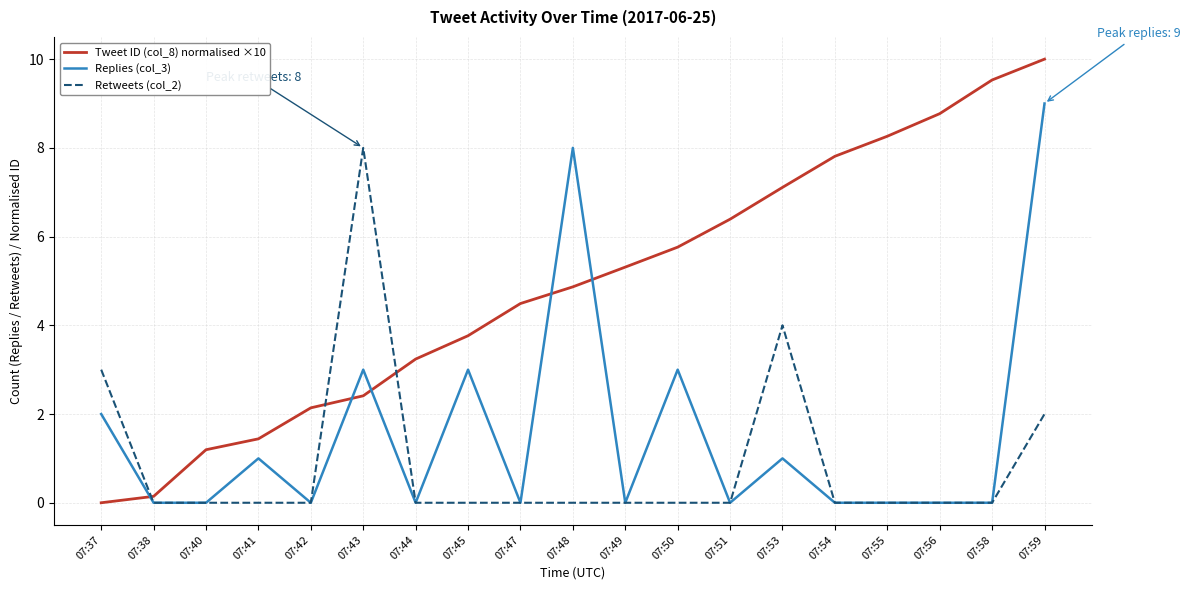

What are all the series names shown in the legend?

Tweet ID (col_8) normalised ×10, Replies (col_3), Retweets (col_2)